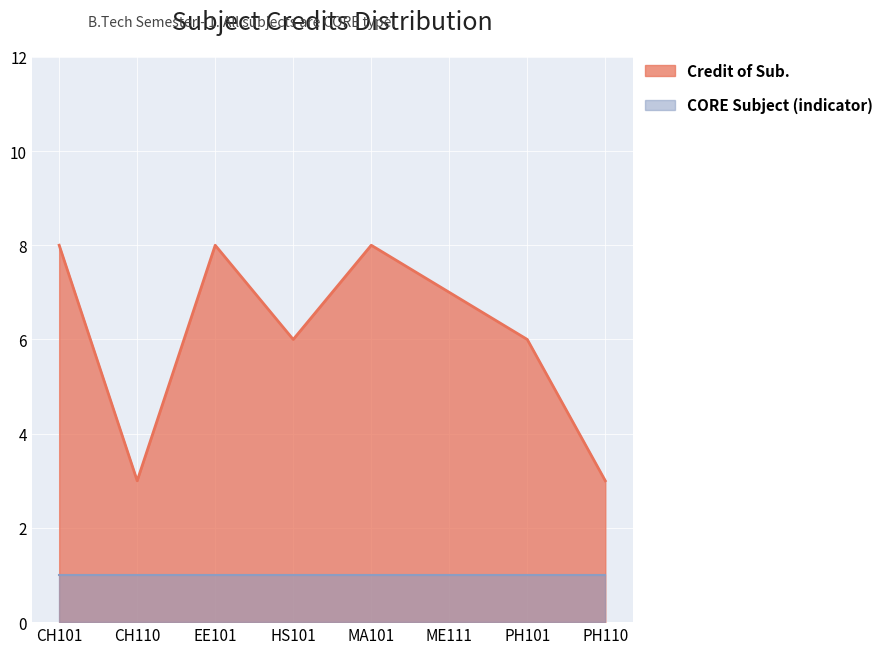

How many points are higher than both their immediate neighbors (excluding endpoints)?

2